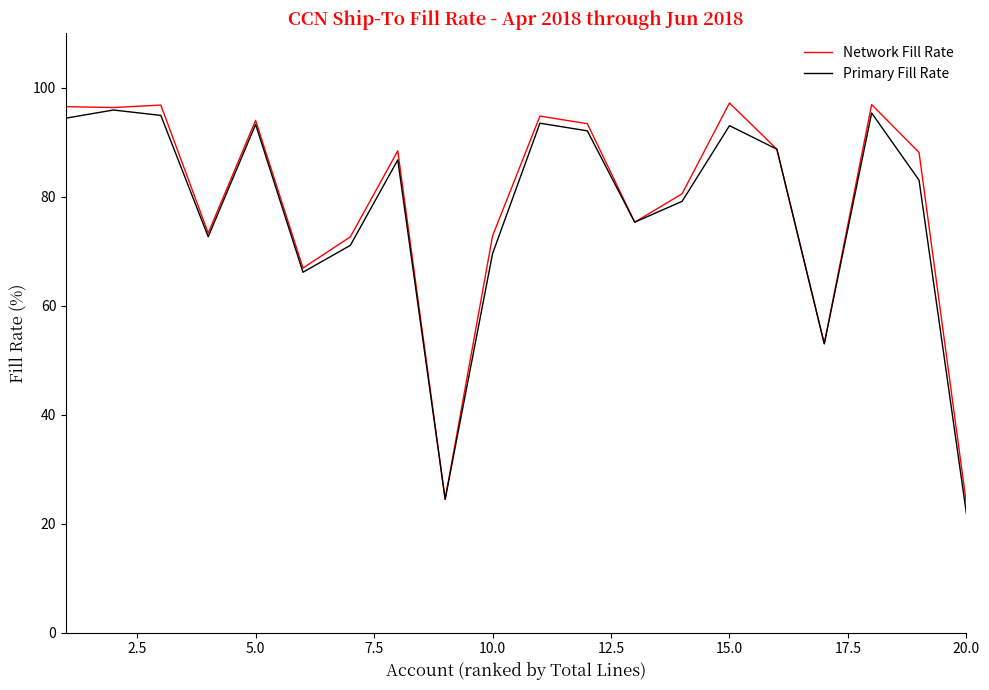

What is the greatest value displayed?

97.2